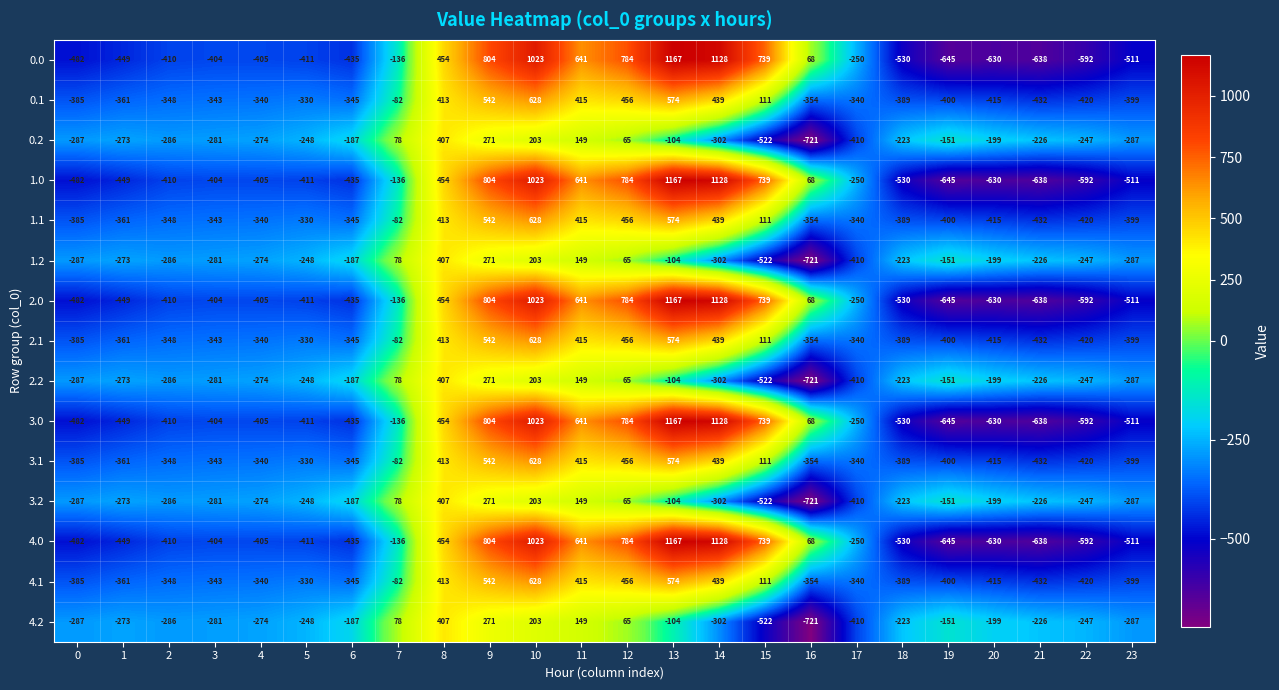

What is the sum of the 1.1 values at 21 and 12?

24